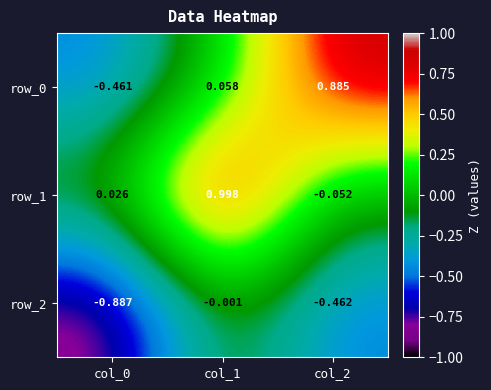

How many values in row_0 are above zero?

2